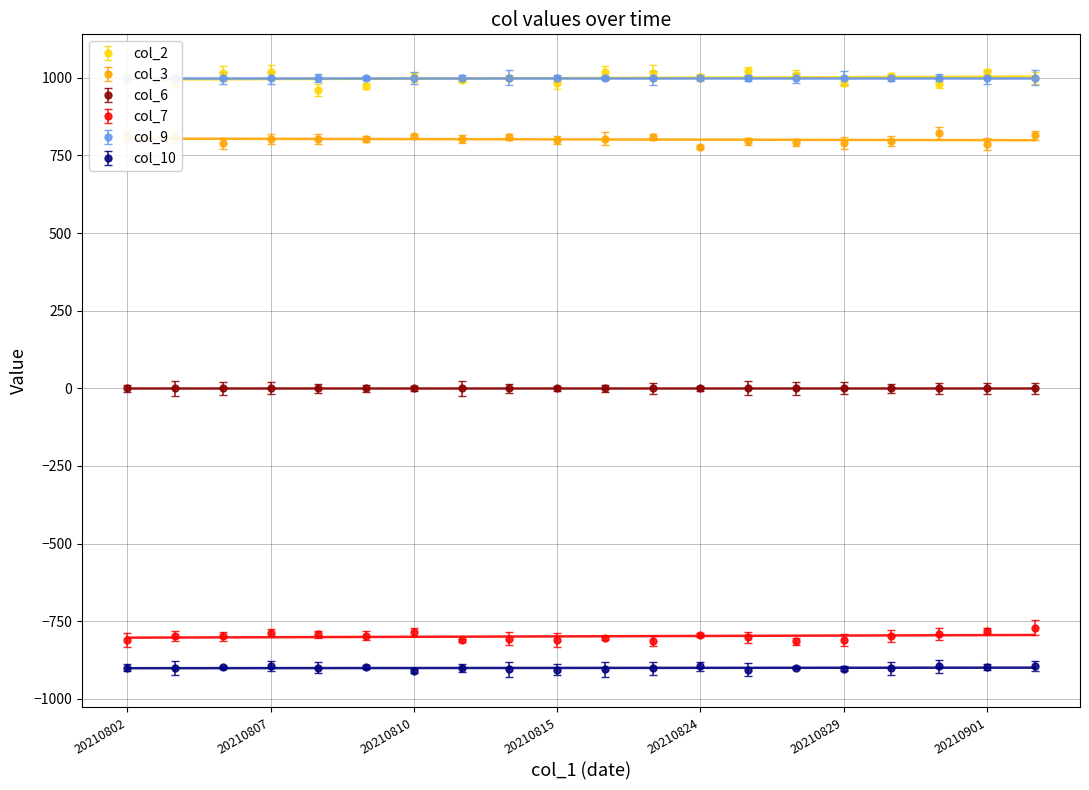

True or false: col_9 and col_7 intersect in this chart.

False